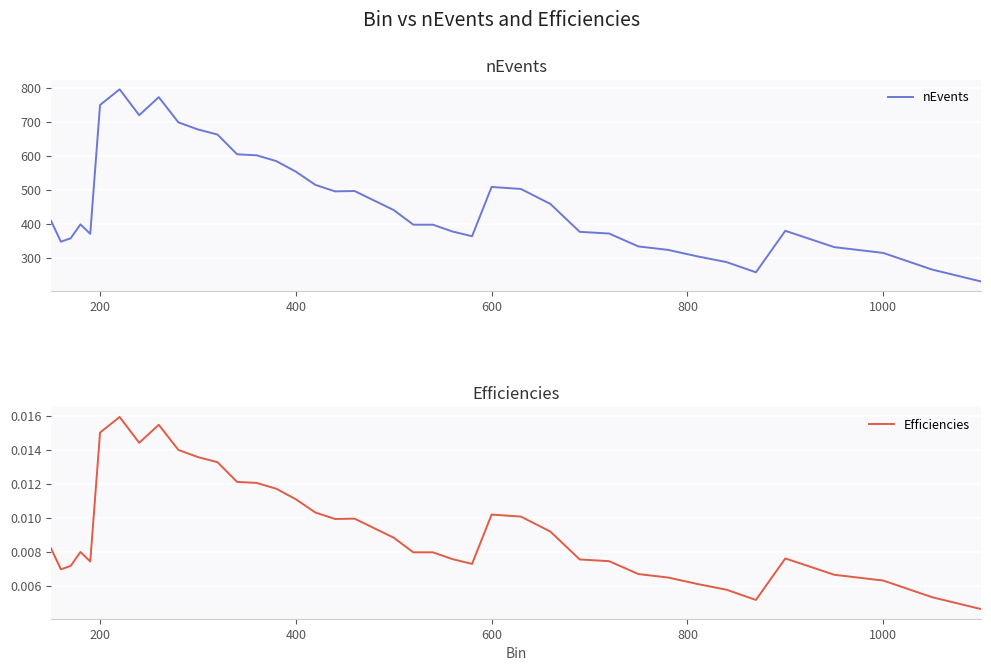

The value of nEvents at 400 is 963. True or false?

False